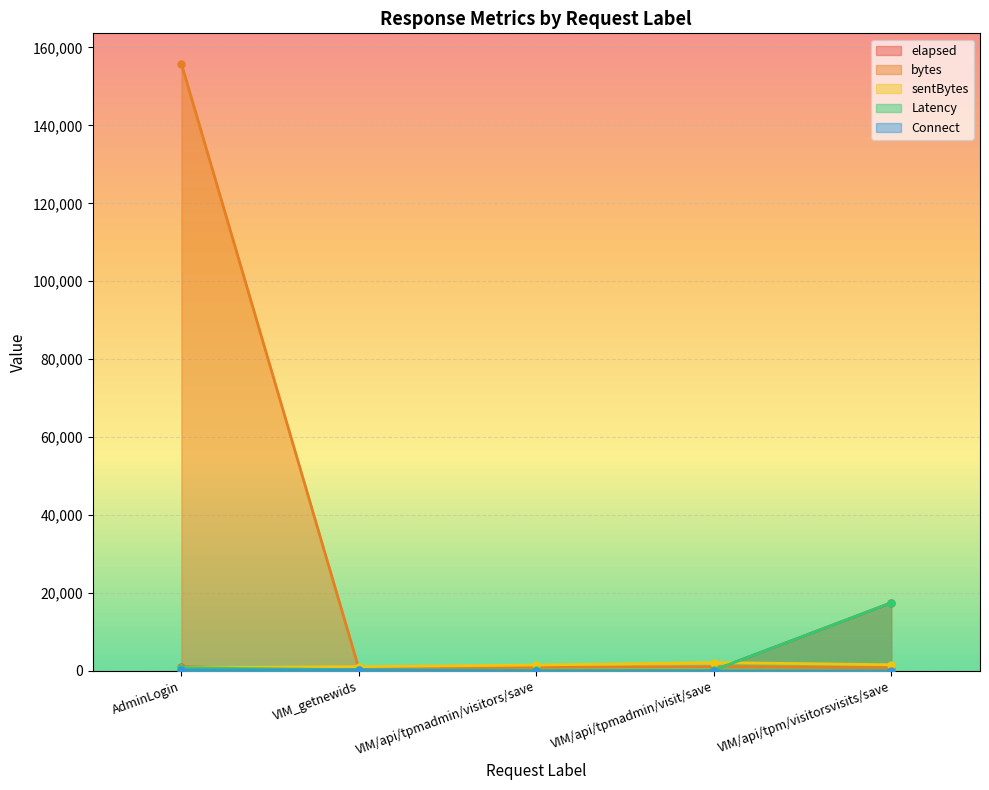

Is it true that Connect equals 83 at VIM/api/tpm/visitorsvisits/save?

False